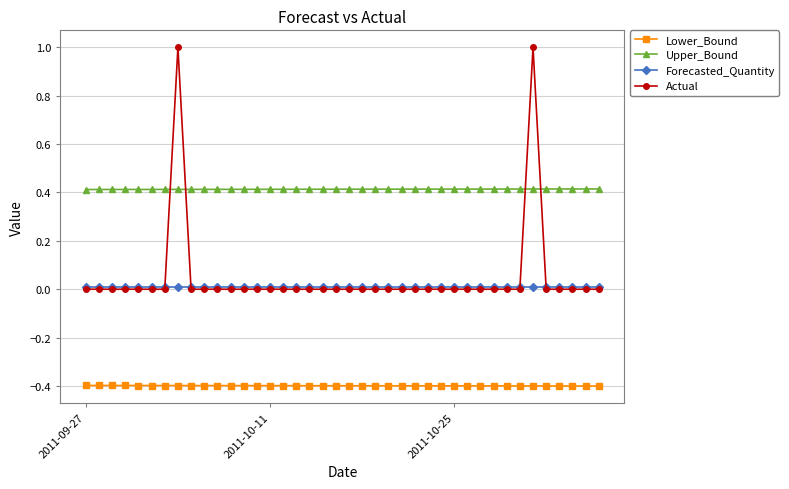

Which series has the widest spread of values?

Actual